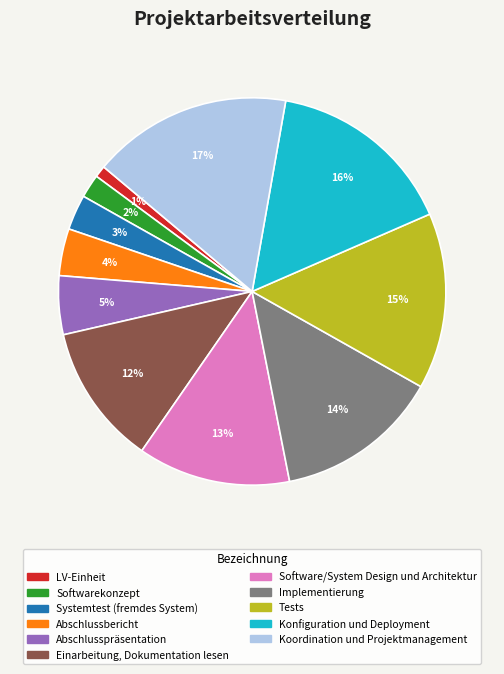

Which has a higher value, Tests or Konfiguration und Deployment?

Konfiguration und Deployment